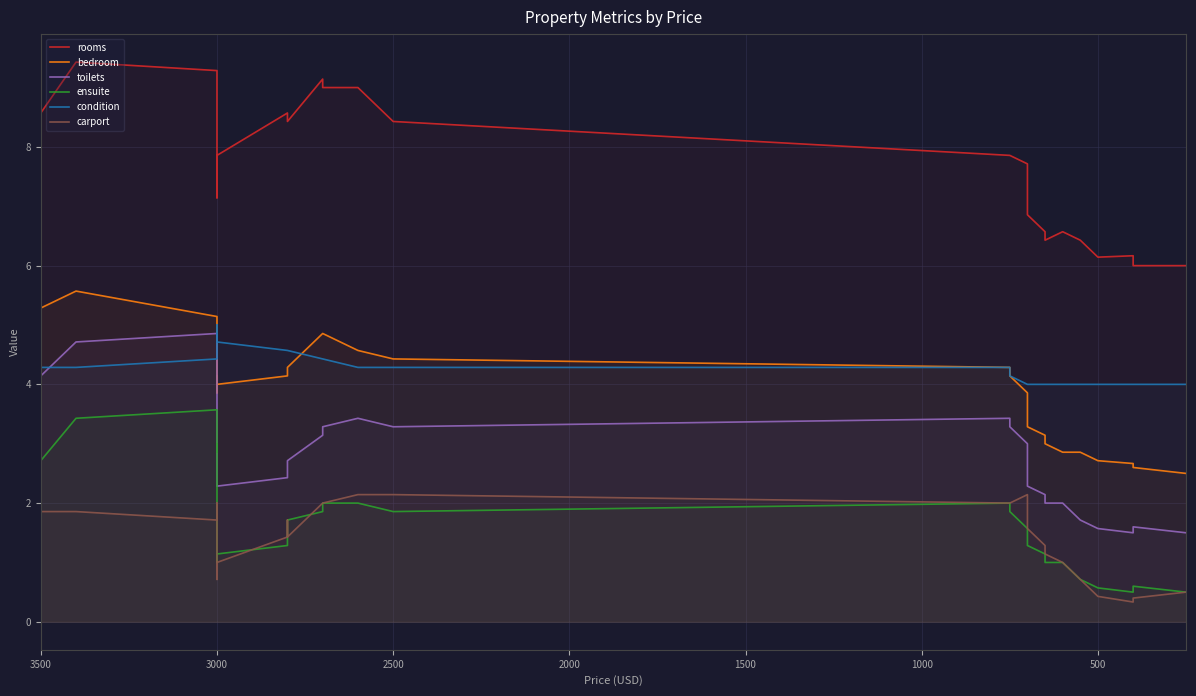

What is the maximum value for bedroom?

5.6